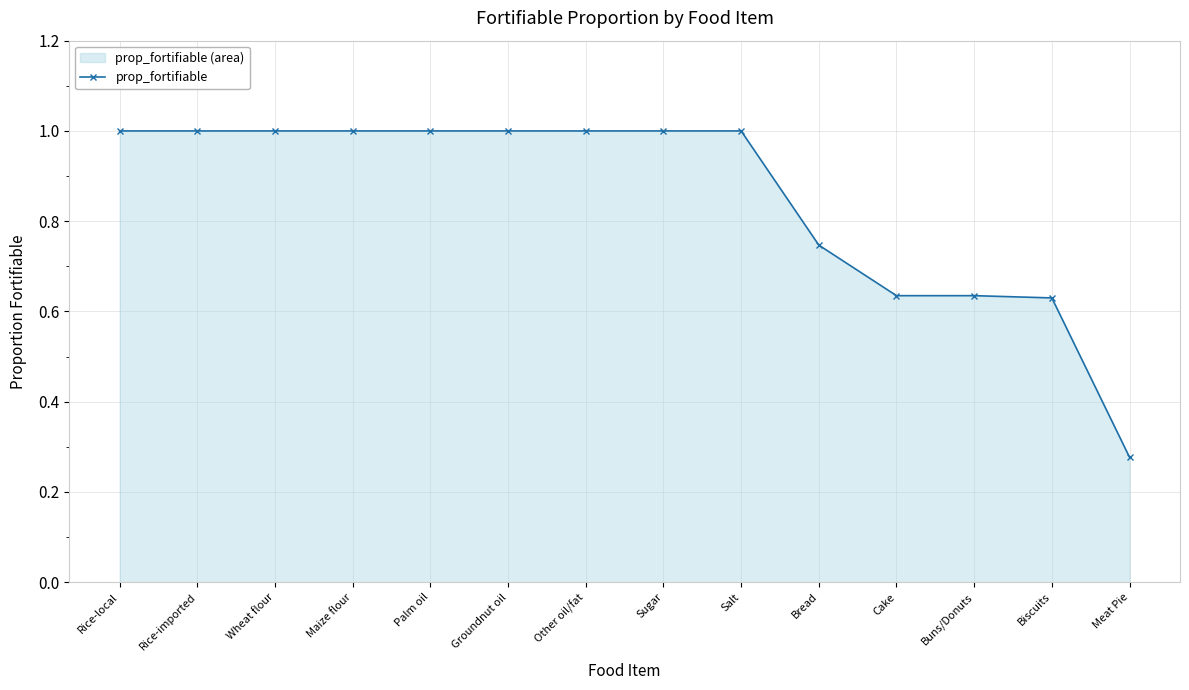

True or false: the data shows 0.6 at Cake.

True